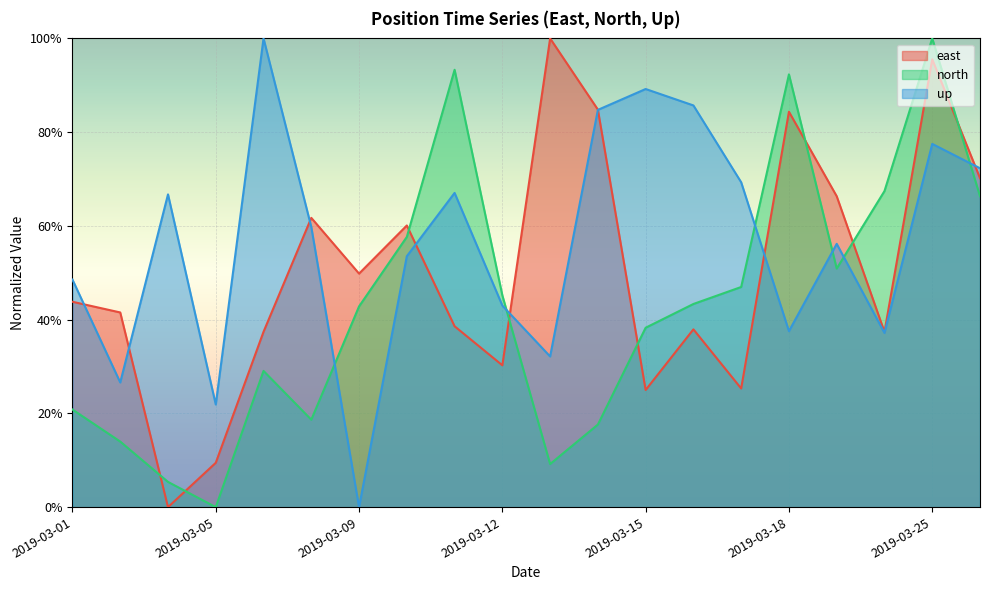

How many intersections are there between up and north?

6